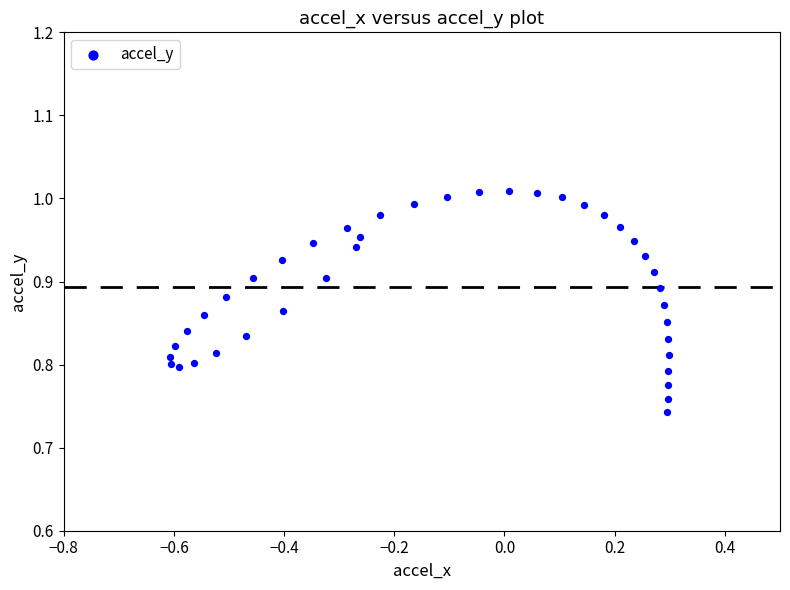

What is the range of Y values (max minus min)?

0.3